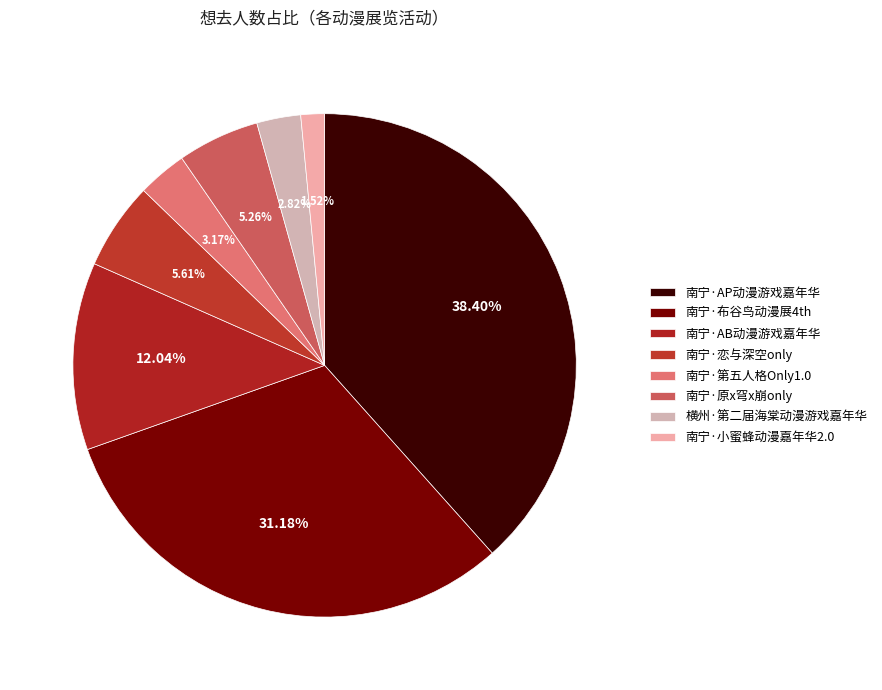

To the nearest percent, what is the difference between the largest and smallest slice percentages?

37%